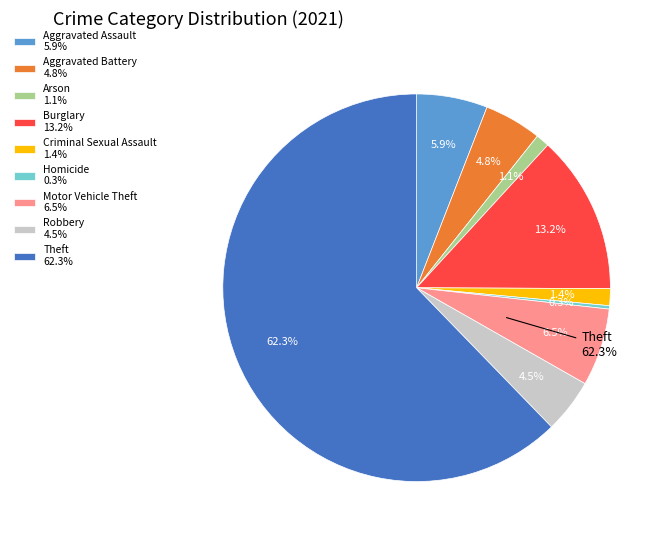

What is the ratio of the value at Aggravated Assault to the value at Robbery?

1.3